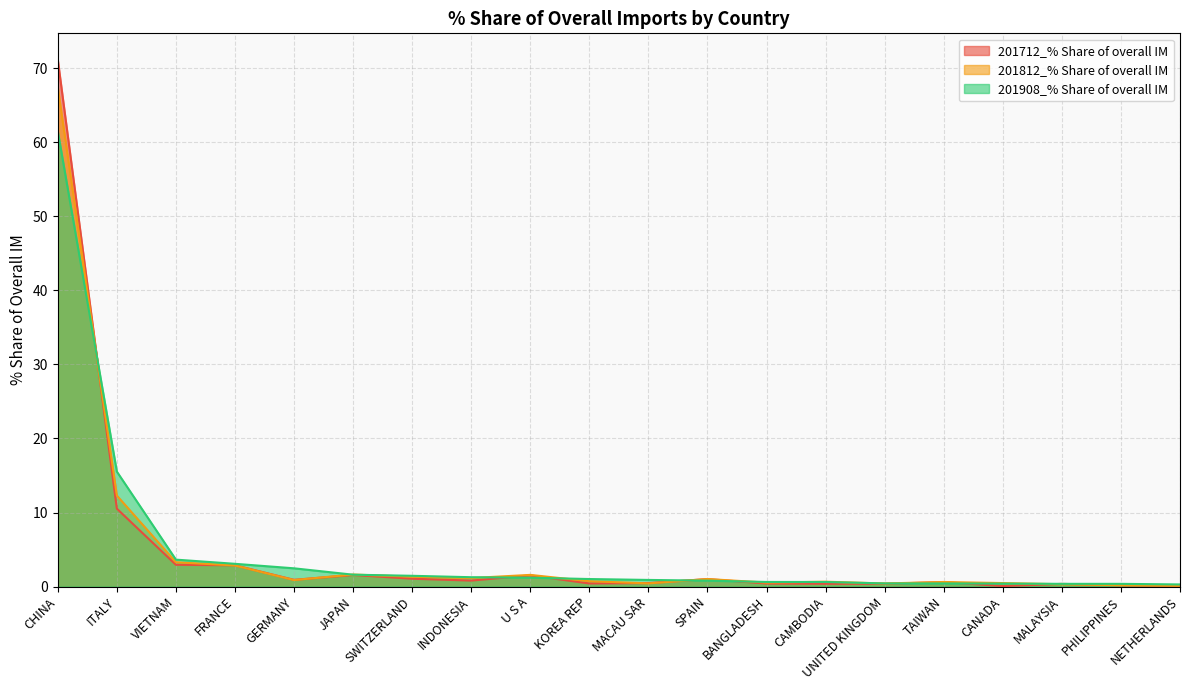

Reading right to left, list all the values displayed in this chart.

201712_% Share of overall IM: 0.1	0.2	0.4	0.1	0.6	0.4	0.4	0.4	1.0	0.5	0.4	1.5	0.8	1.1	1.6	0.9	2.9	2.9	10.5	71.2
201812_% Share of overall IM: 0.1	0.2	0.3	0.5	0.6	0.4	0.7	0.5	1.0	0.4	0.7	1.6	1.2	1.3	1.6	0.9	2.9	3.3	12.3	67.4
201908_% Share of overall IM: 0.3	0.4	0.4	0.4	0.4	0.4	0.6	0.6	0.8	0.9	1.0	1.2	1.3	1.5	1.6	2.5	3.1	3.6	15.5	61.5